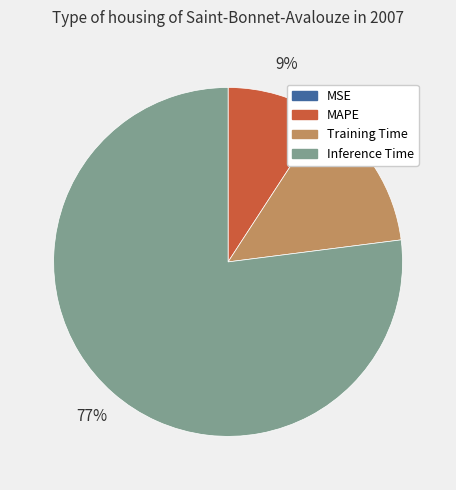

Does any single category account for the majority?

Yes